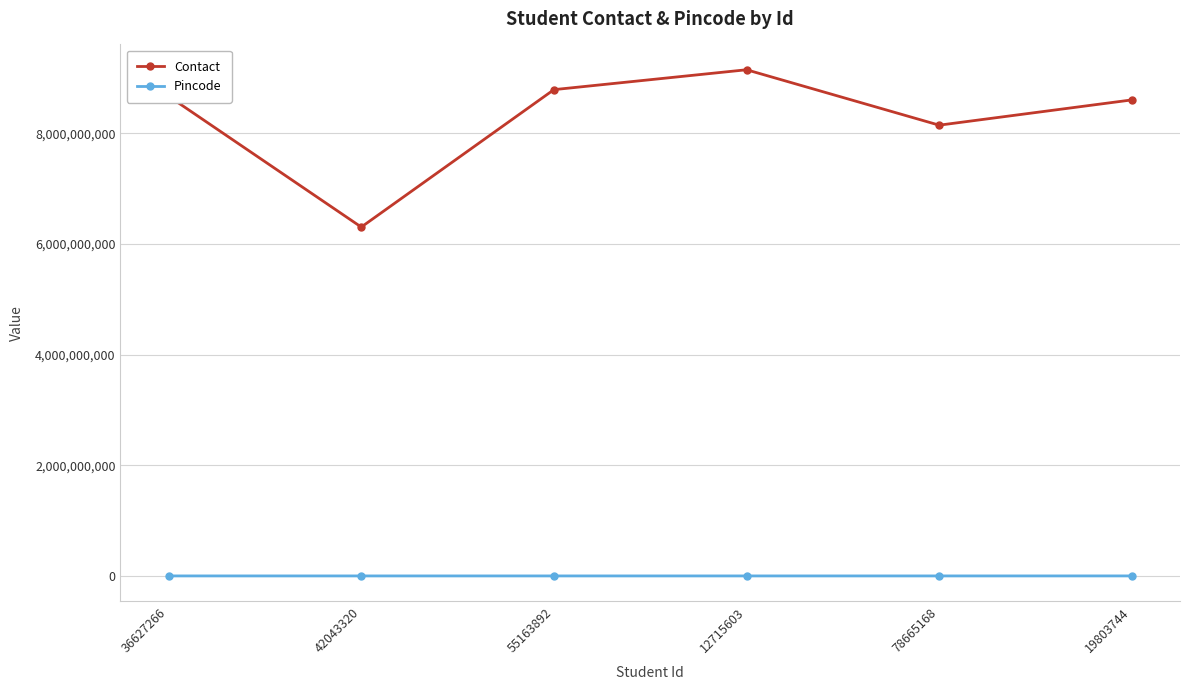

What is the value of the Contact point at the 6th from the left?

8603831633